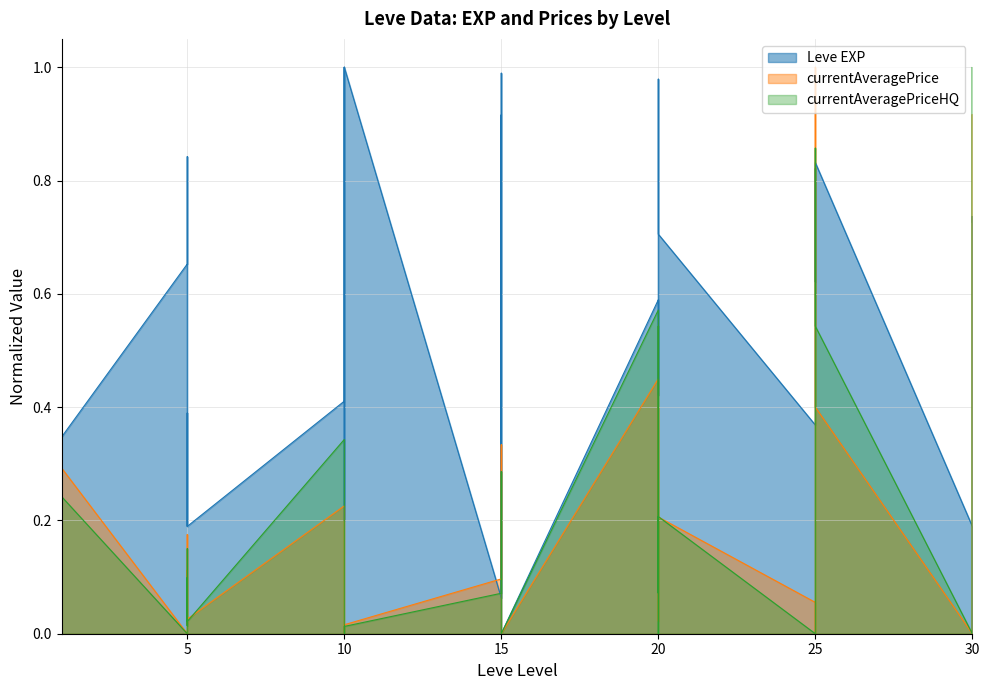

Which series ends up on top after the final intersection of currentAveragePrice and currentAveragePriceHQ?

currentAveragePrice